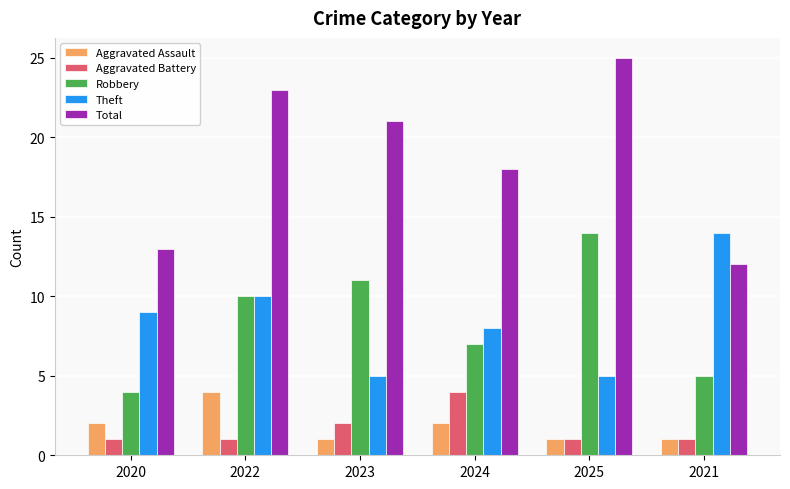

Which label corresponds to the largest value in the chart?

2025